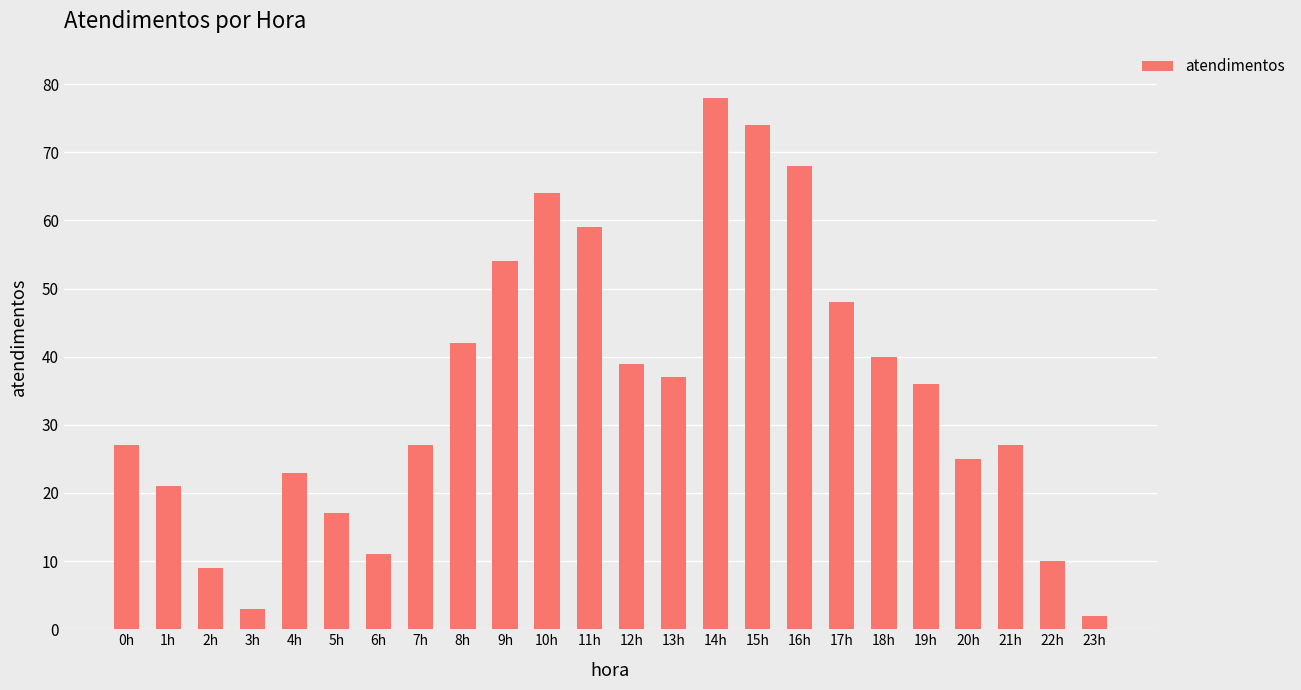

What position from the right is 14h?

10